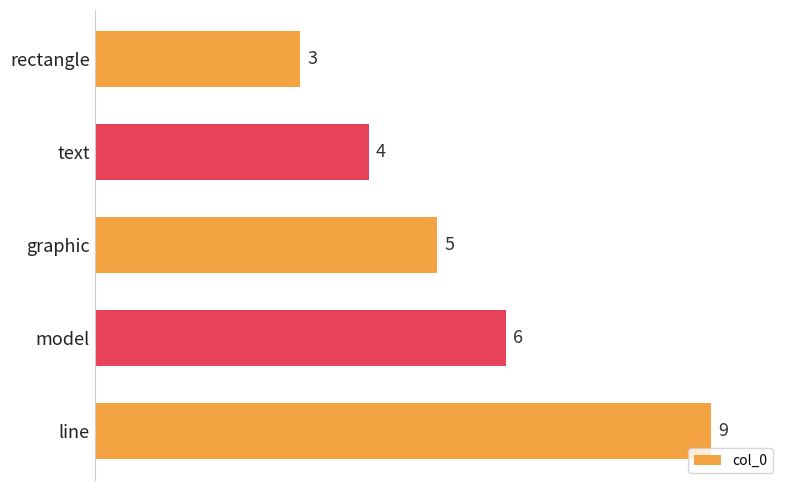

Reading top to bottom, list all the values displayed in this chart.

rectangle=3	text=4	graphic=5	model=6	line=9